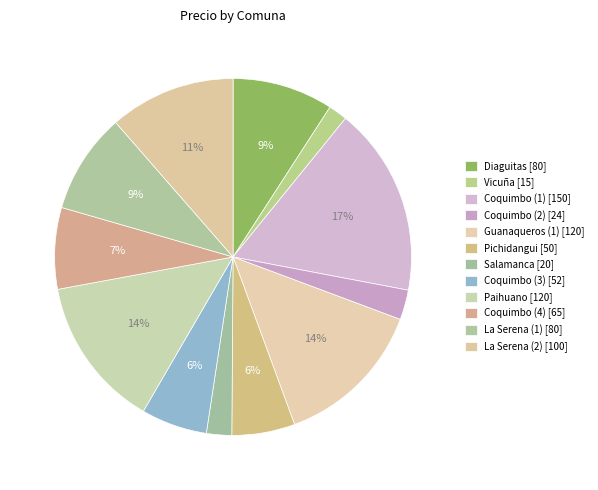

The Coquimbo (4) slice represents 1% of the pie. True or false?

False